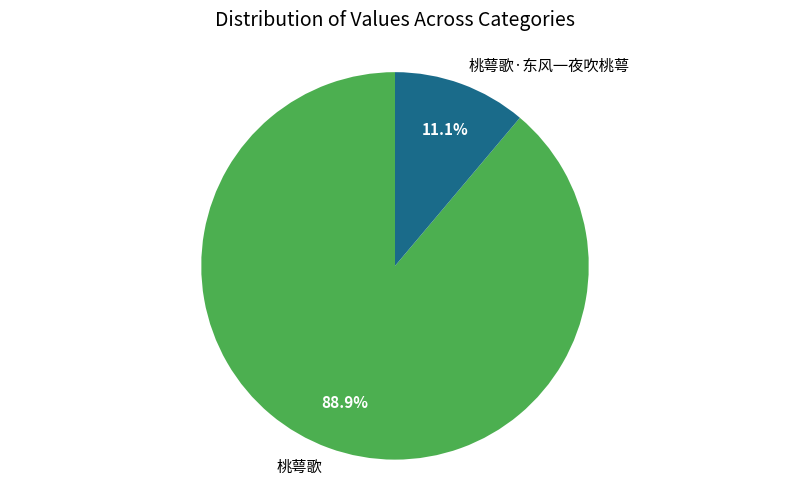

Is there any slice that represents more than half of the pie?

Yes